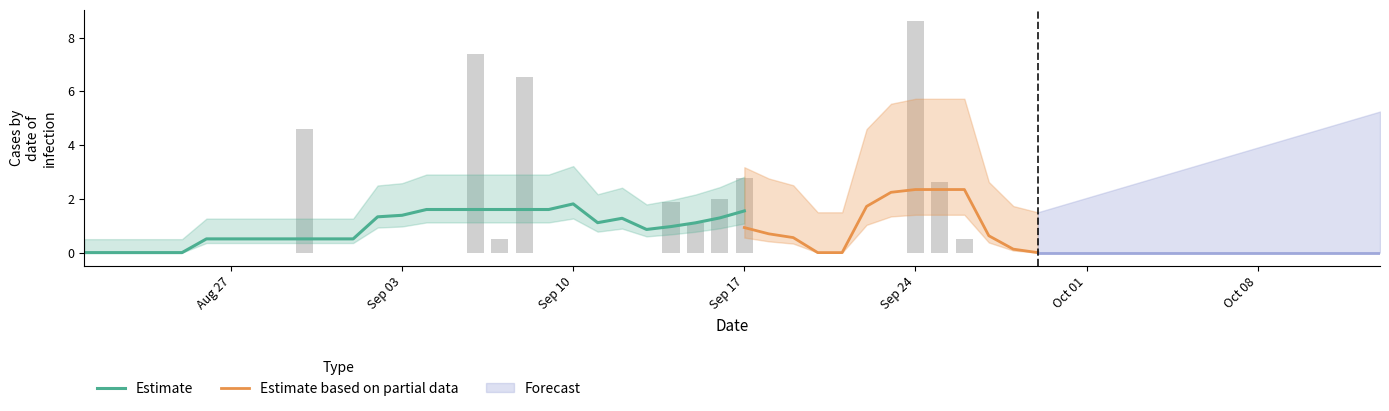

What position from the right is 2018-09-25?

5